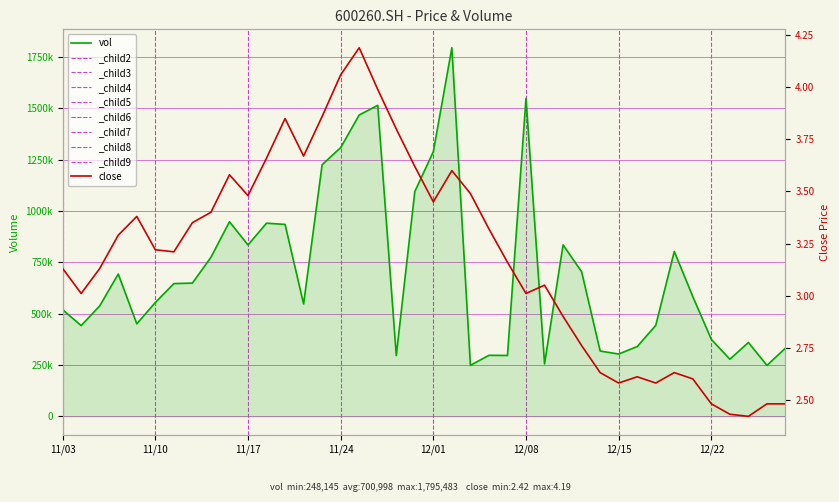

What is the total value across all series at 13?

547513.0